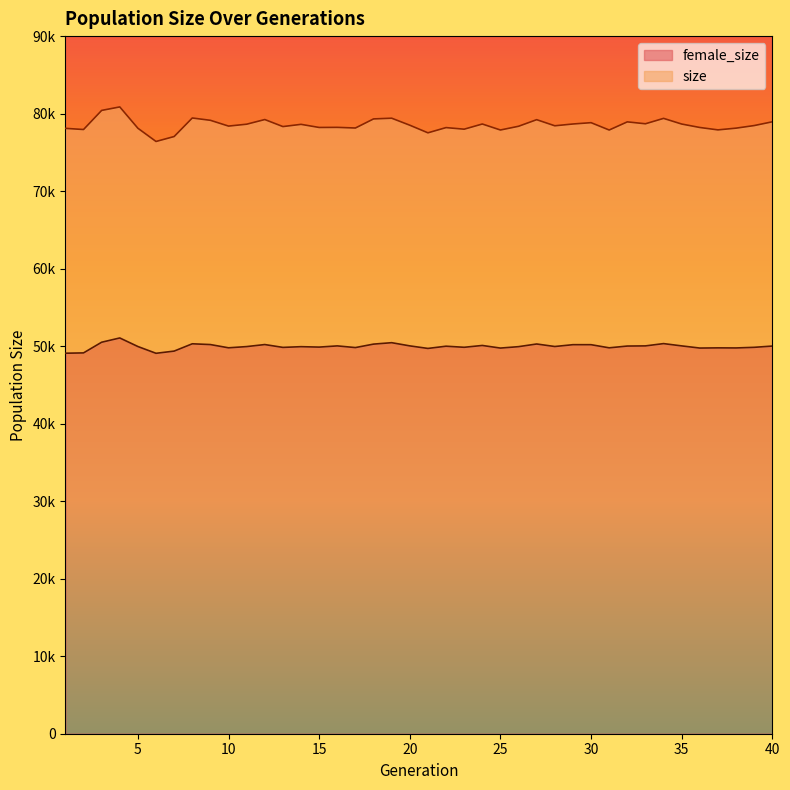

What is the minimum value shown in the chart?

49079